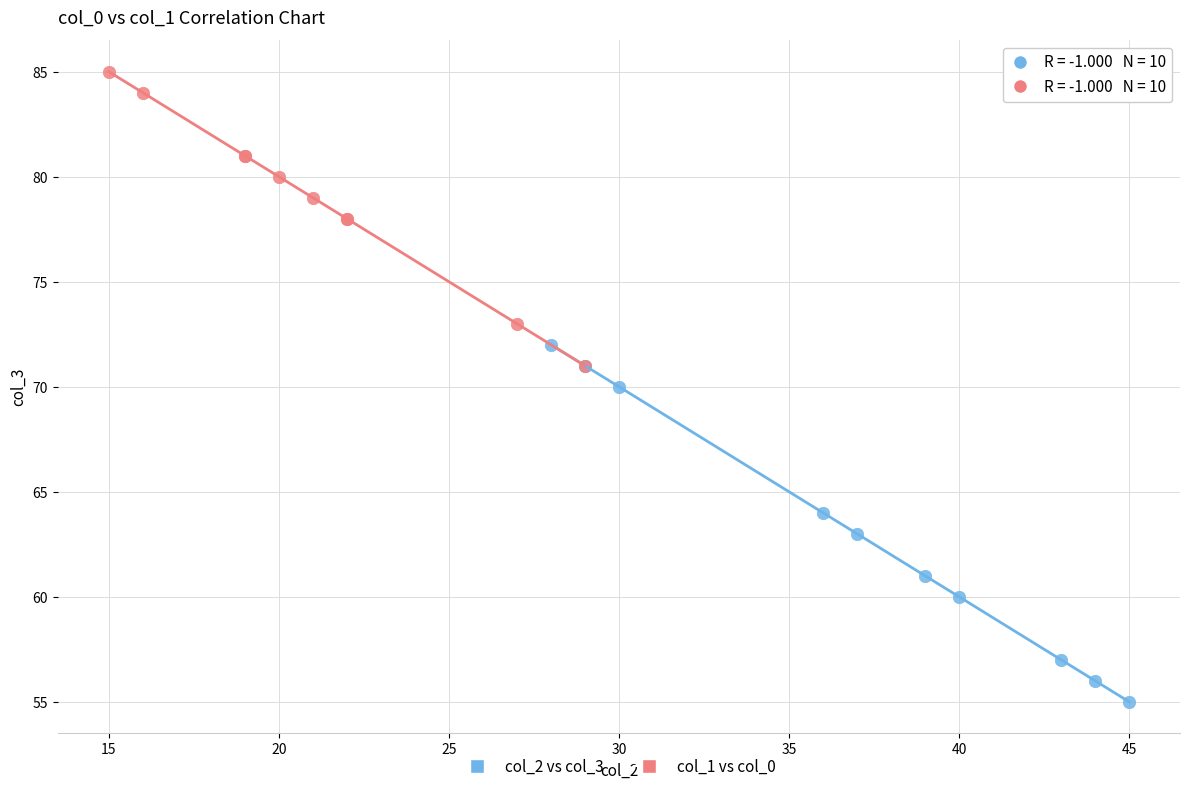

Which series contains the highest Y value?

col_1 vs col_0